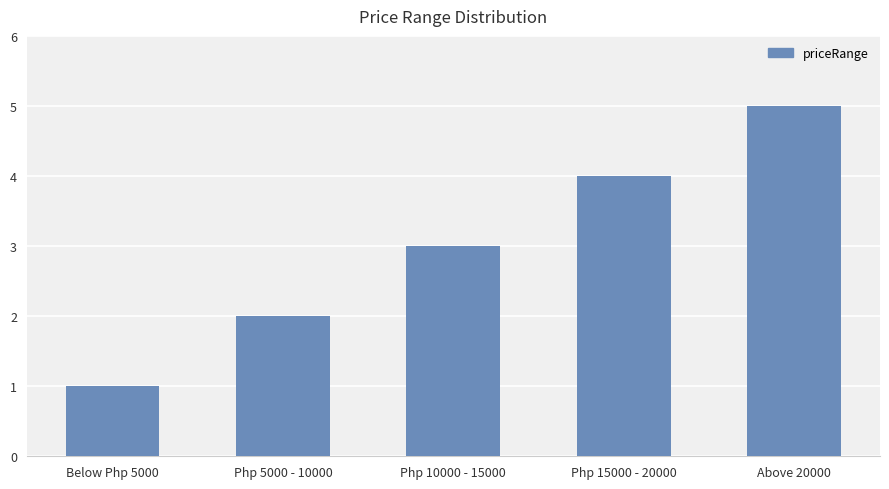

Which category has the lowest value across all series?

Below Php 5000